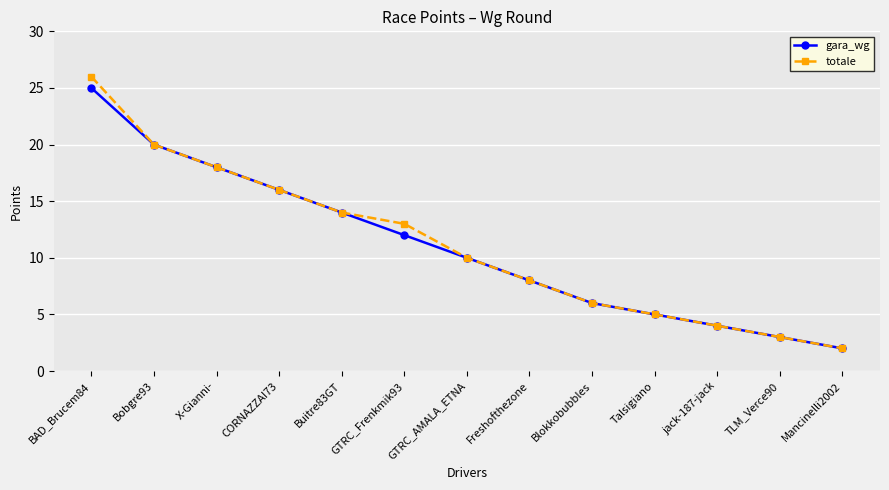

True or false: gara_wg has a value of 25 at BAD_Brucem84.

True